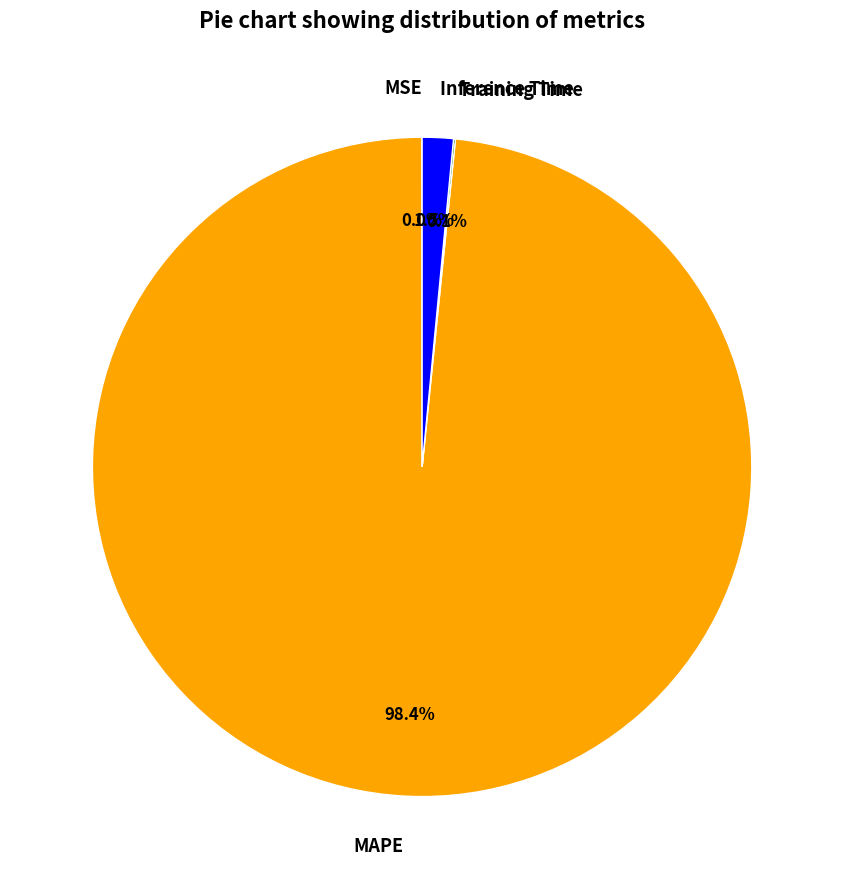

Which category has the biggest portion of the pie?

MAPE